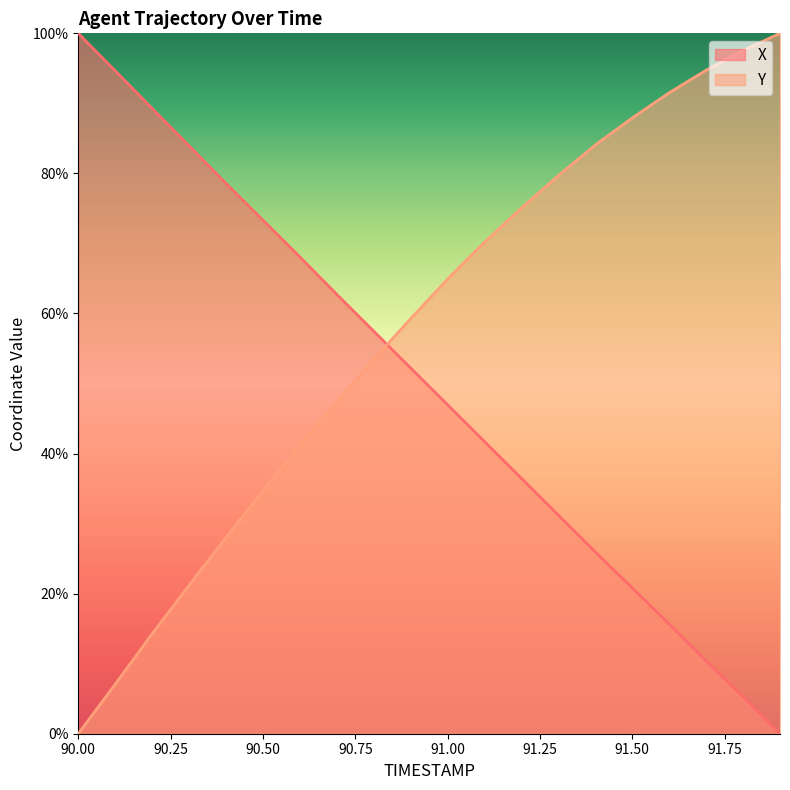

At which category does the chart reach its peak across all series?

90.0